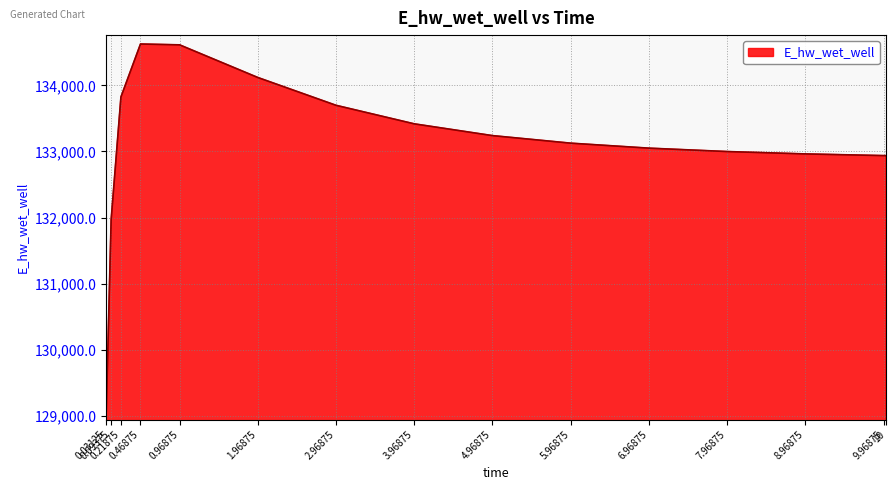

What is the difference between the maximum and minimum values?

5557.5